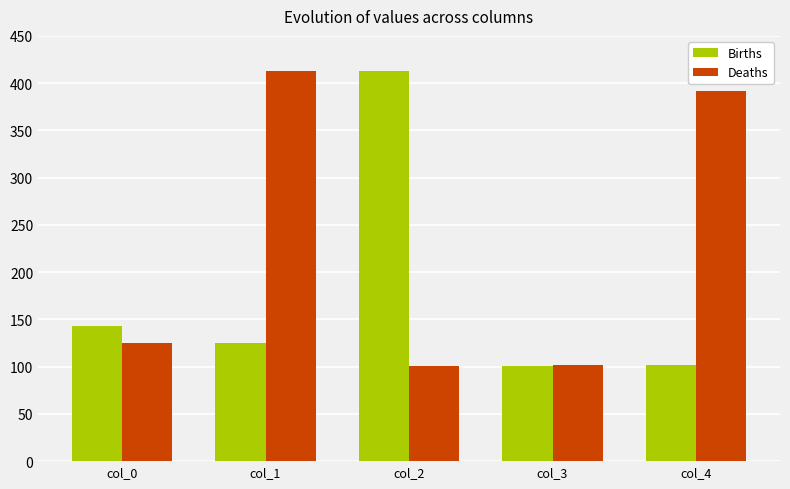

Between col_0 and col_2, which series saw the biggest shift?

Births